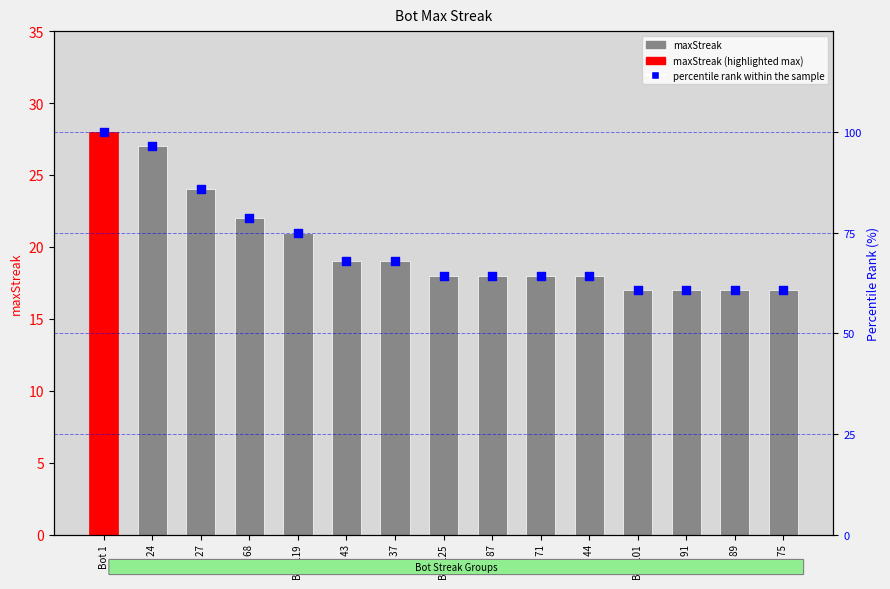

Which series has the largest Y range (max minus min)?

percentile rank within the sample